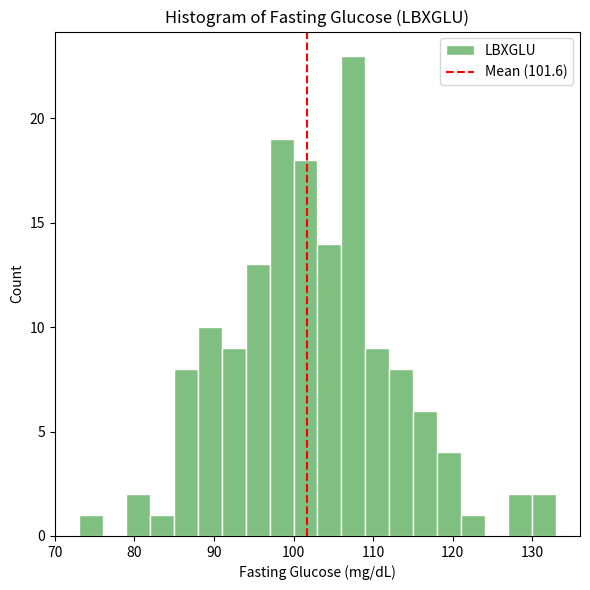

Read against the x-axis, roughly where is the centre of the tallest bar?

108